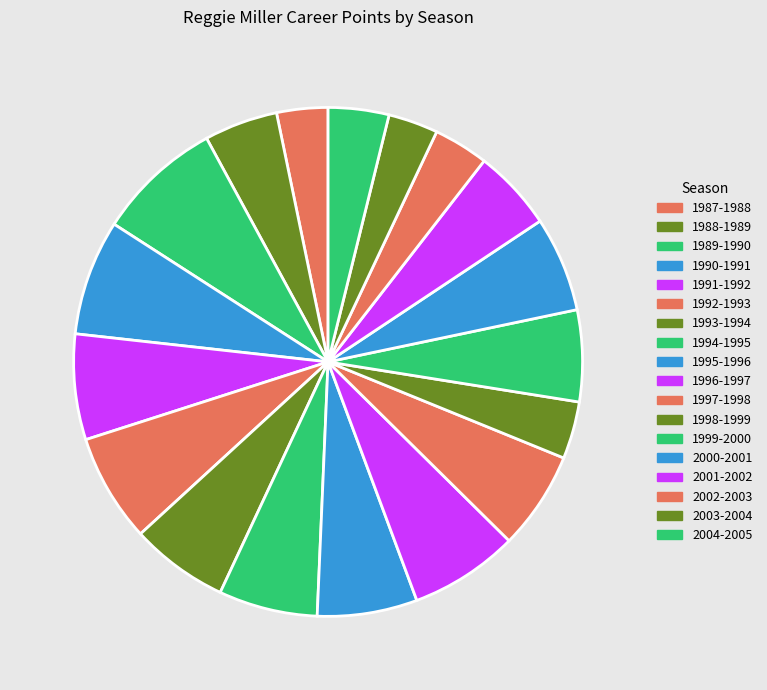

Approximately how many times larger is the value at 1993-1994 compared to 2000-2001?

1.0